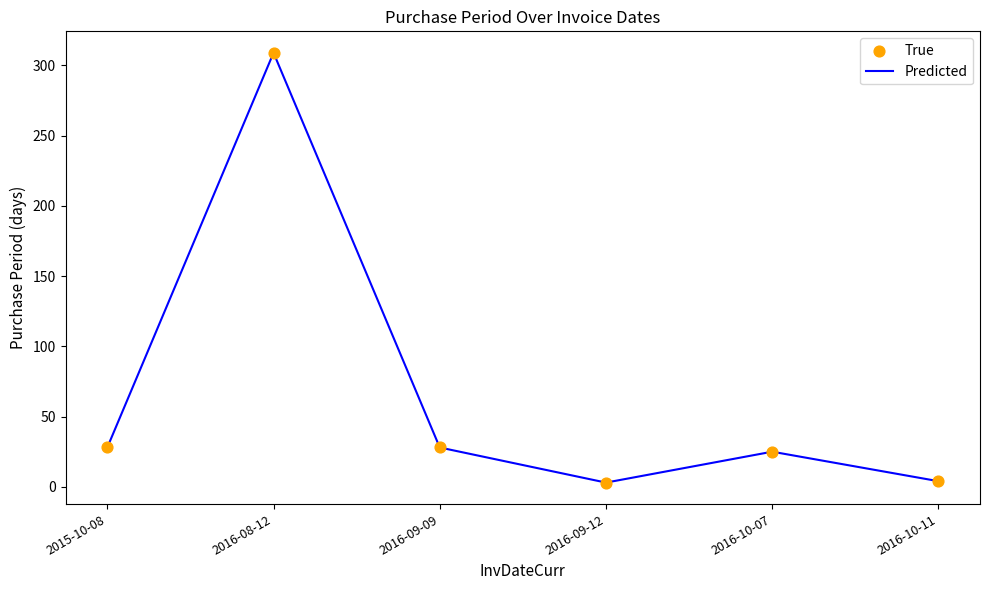

What is the maximum value shown in the chart?

309